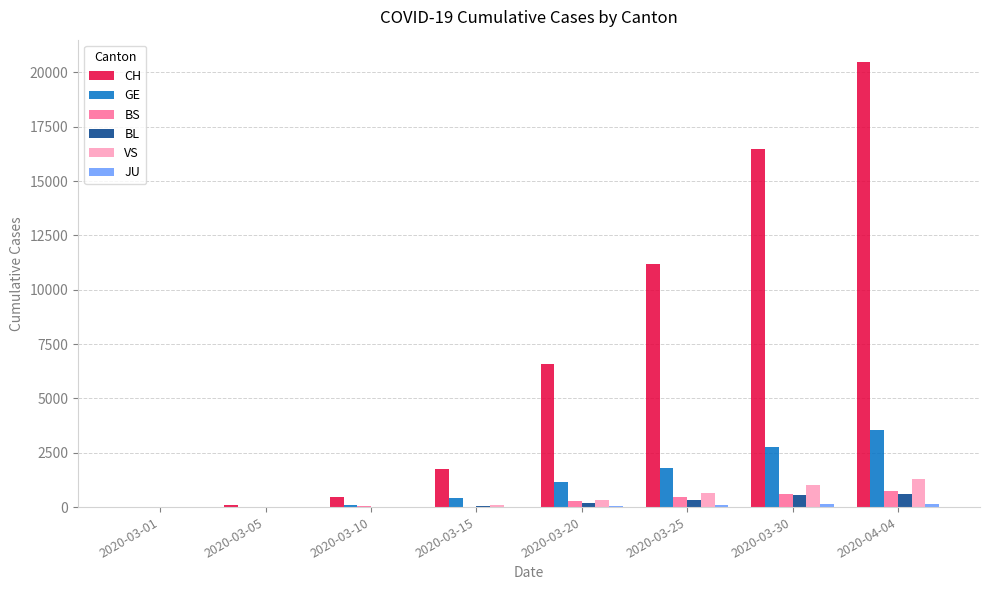

Which series changed the most between 2020-03-01 and 2020-03-20?

CH